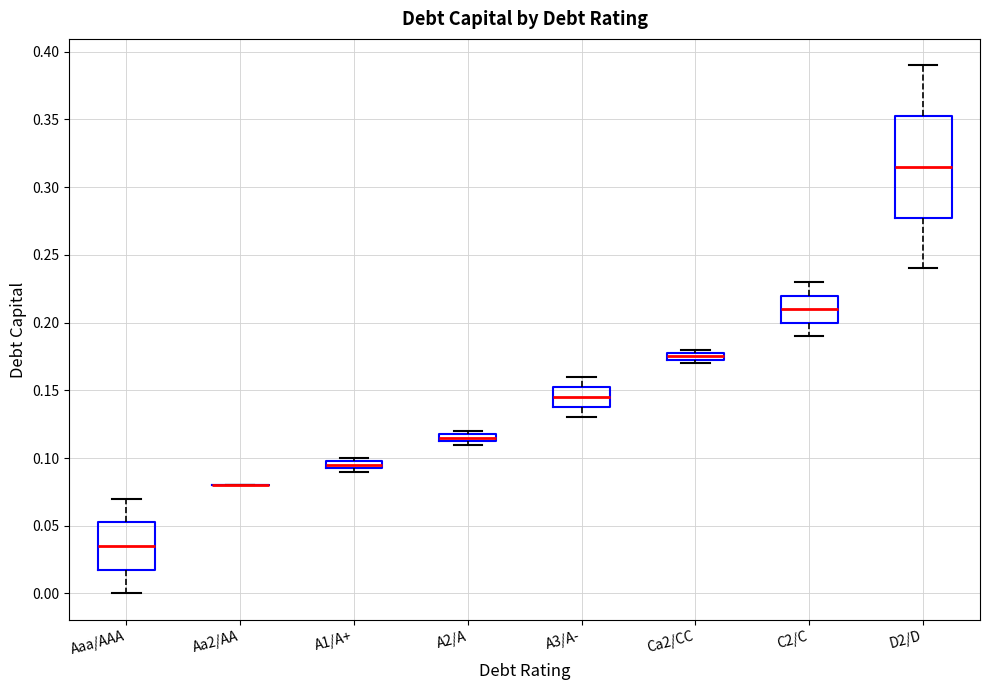

Which box is the tallest, from its lower edge to its upper edge?

D2/D